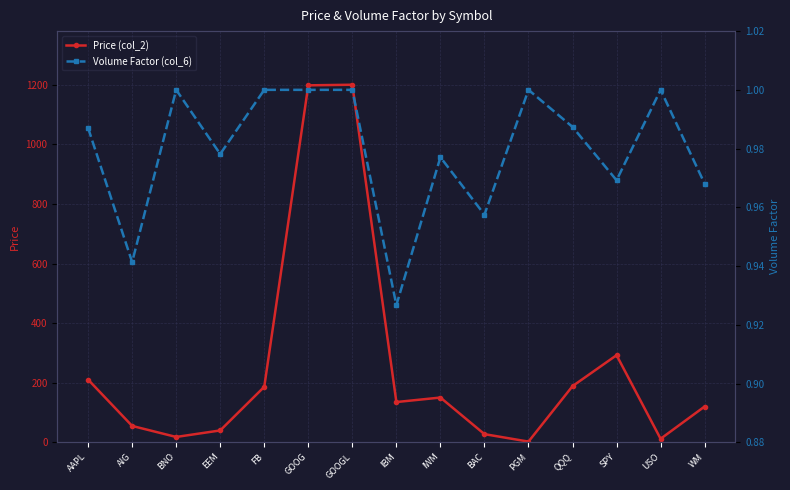

Which series changed the most between AIG and FB?

Price (col_2)